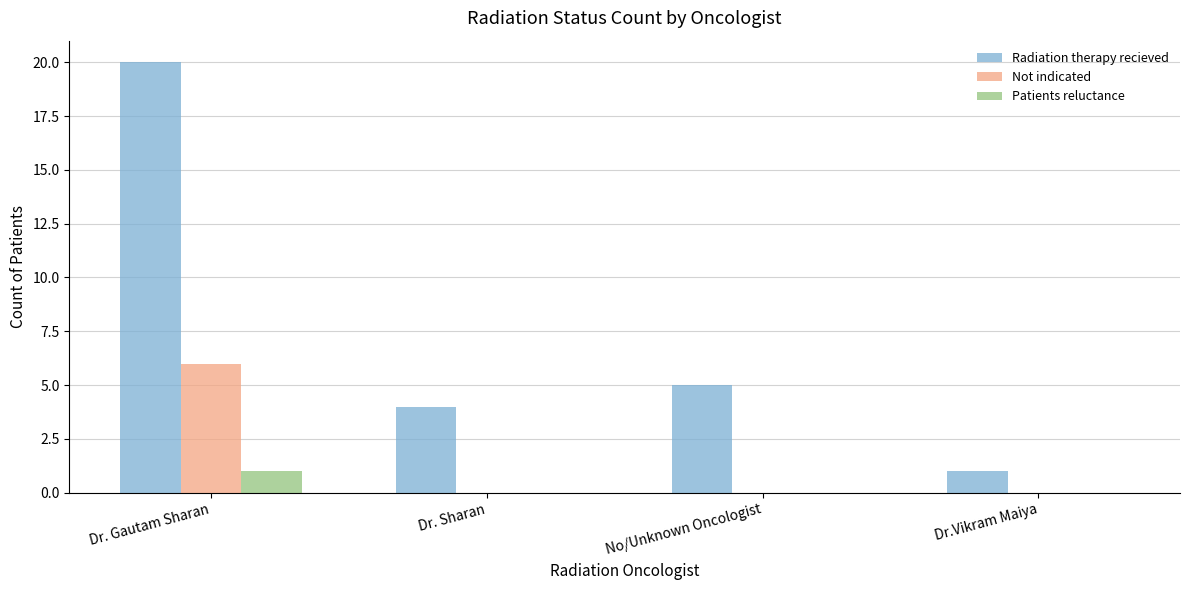

Reading left to right, extract all data points from this chart.

Radiation therapy recieved: Dr. Gautam Sharan=20	Dr. Sharan=4	No/Unknown Oncologist=5	Dr.Vikram Maiya=1
Not indicated: Dr. Gautam Sharan=6	Dr. Sharan=0	No/Unknown Oncologist=0	Dr.Vikram Maiya=0
Patients reluctance: Dr. Gautam Sharan=1	Dr. Sharan=0	No/Unknown Oncologist=0	Dr.Vikram Maiya=0